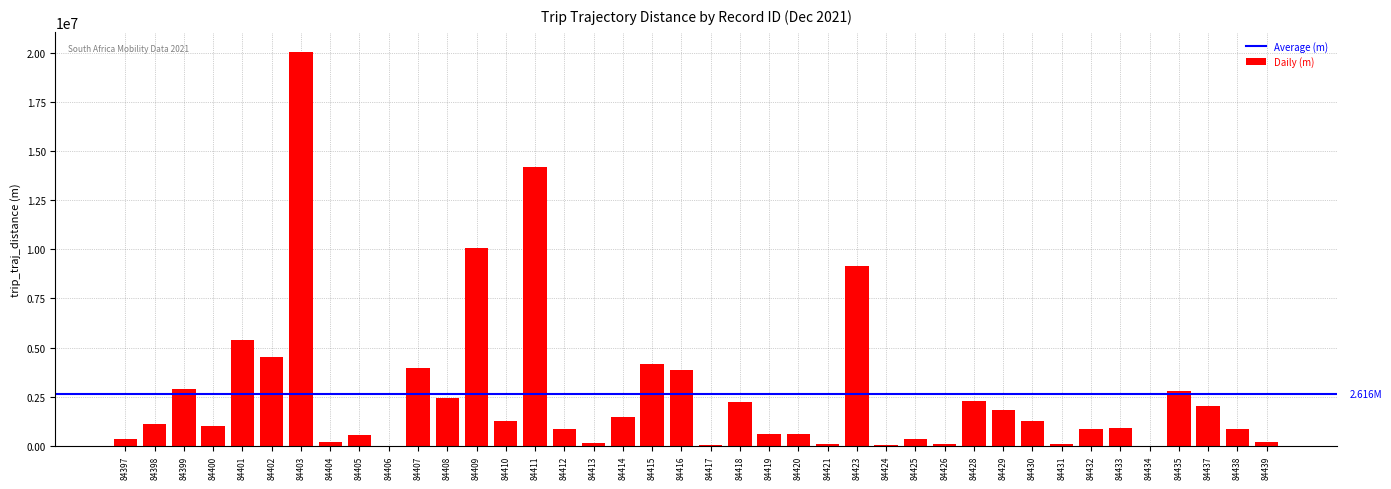

What is the greatest value displayed?

20068346.4